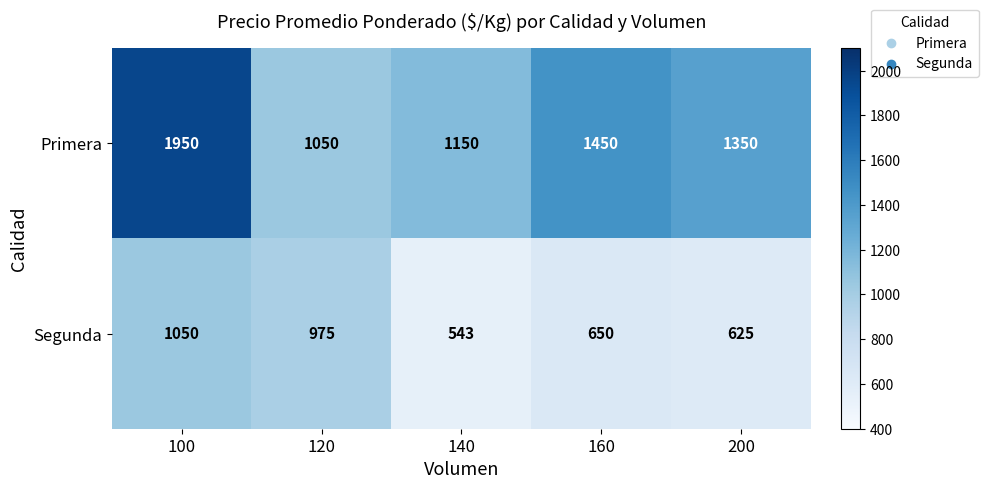

What is the difference between the maximum and minimum values in the Primera series?

900